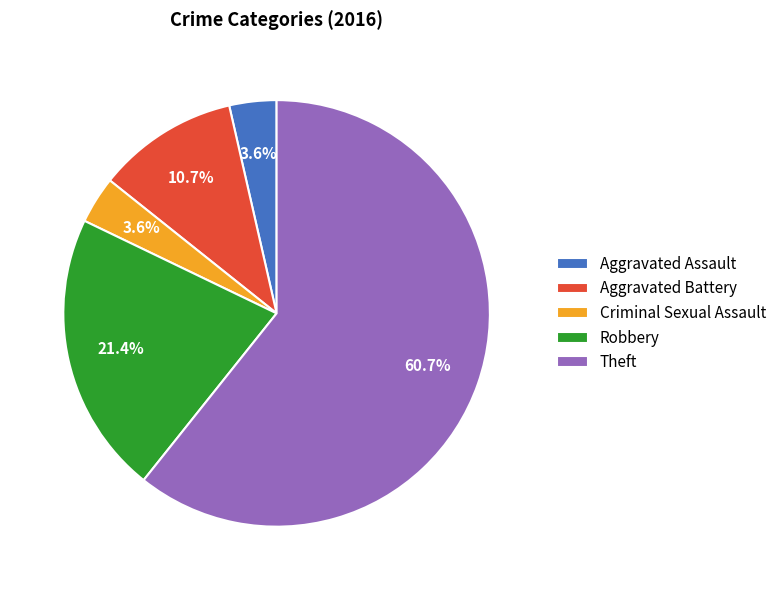

Count the number of slices in the pie.

5